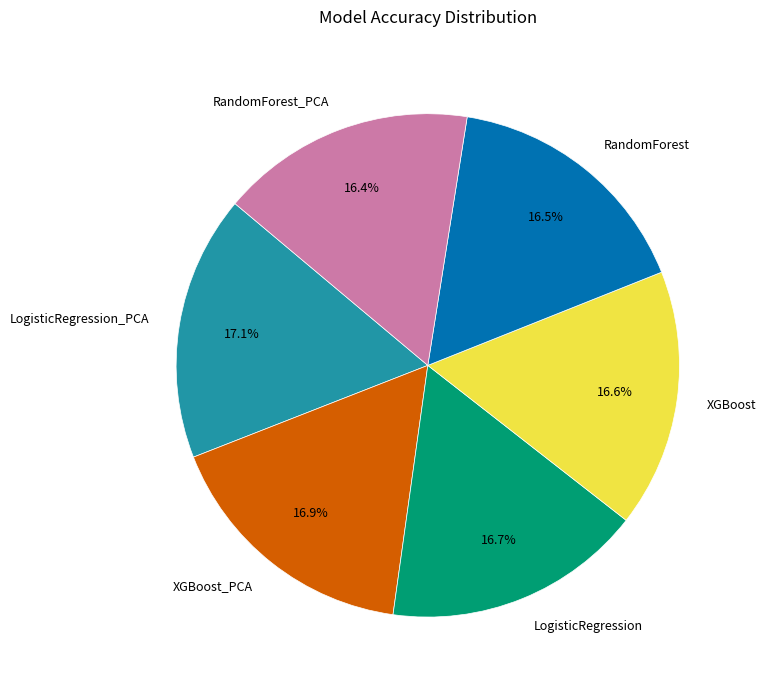

How many slices are in this pie chart?

6